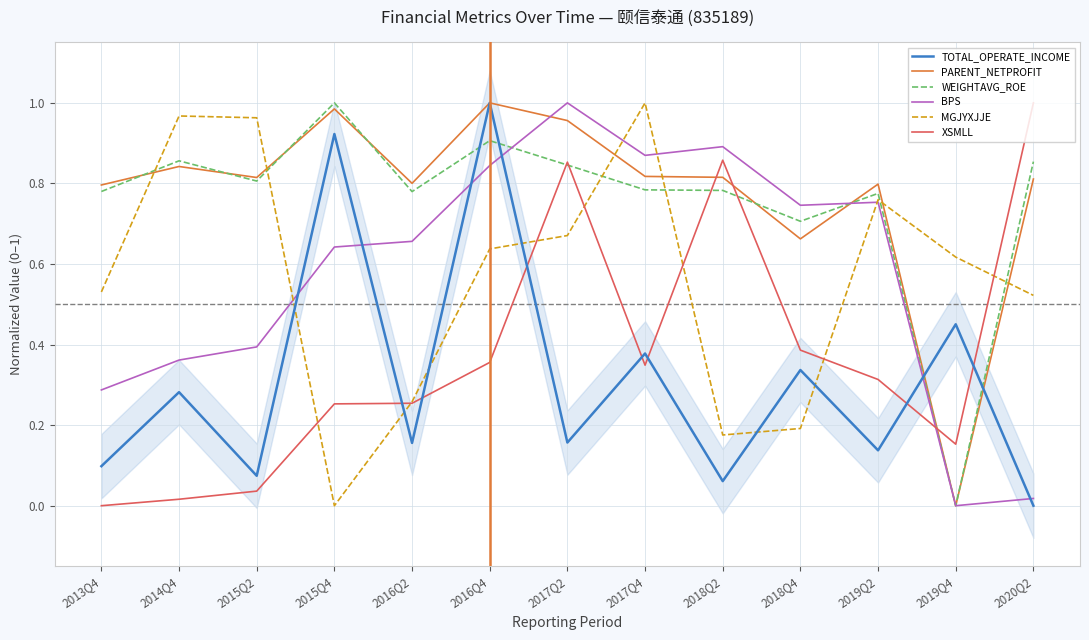

True or false: XSMLL and PARENT_NETPROFIT cross at least once.

True